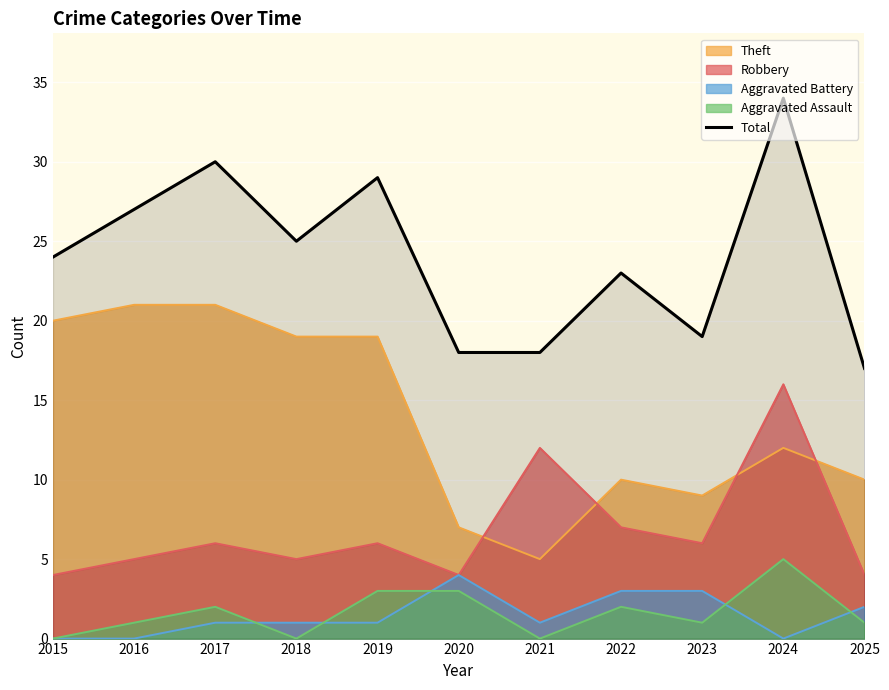

True or false: the data shows 11 at 2017.

False